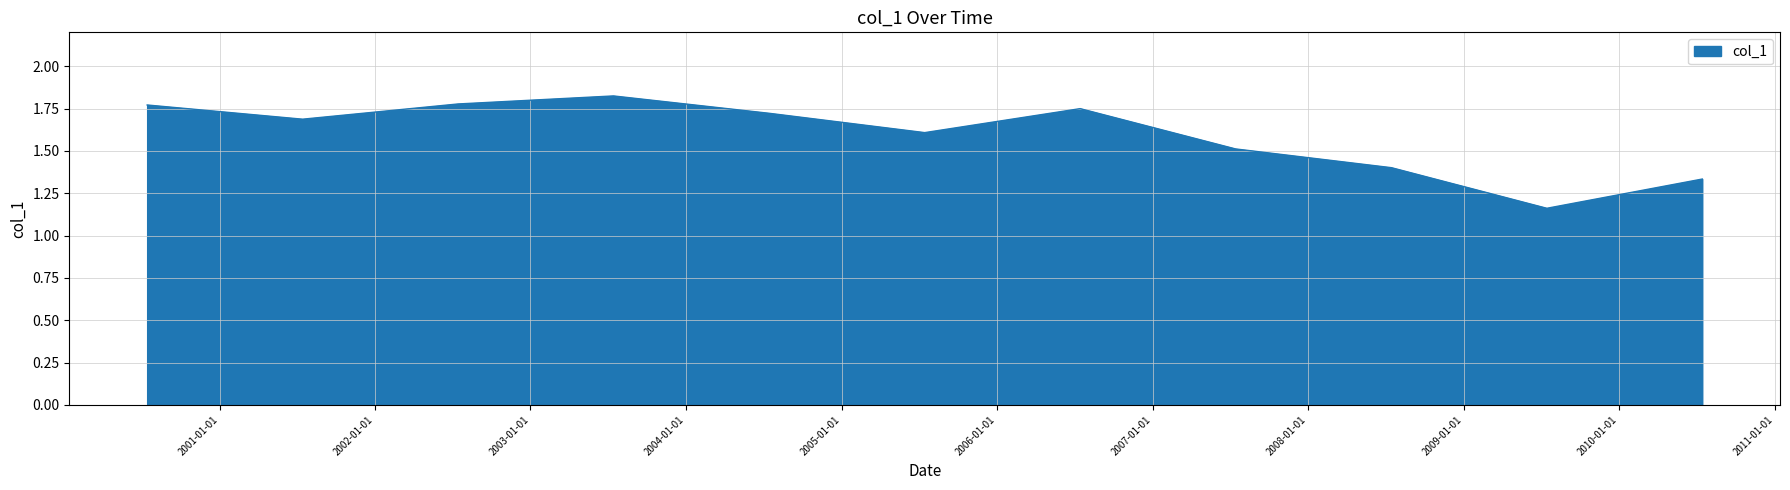

Is this an area chart (filled region under the line)?

Yes